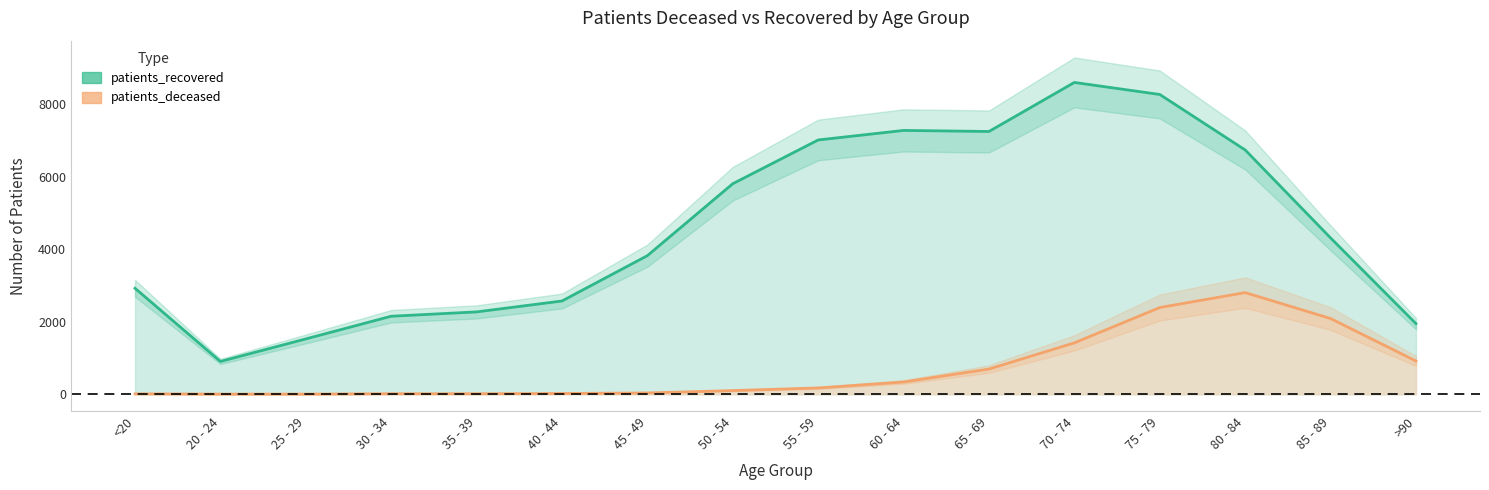

How many categories are shown in the chart?

16